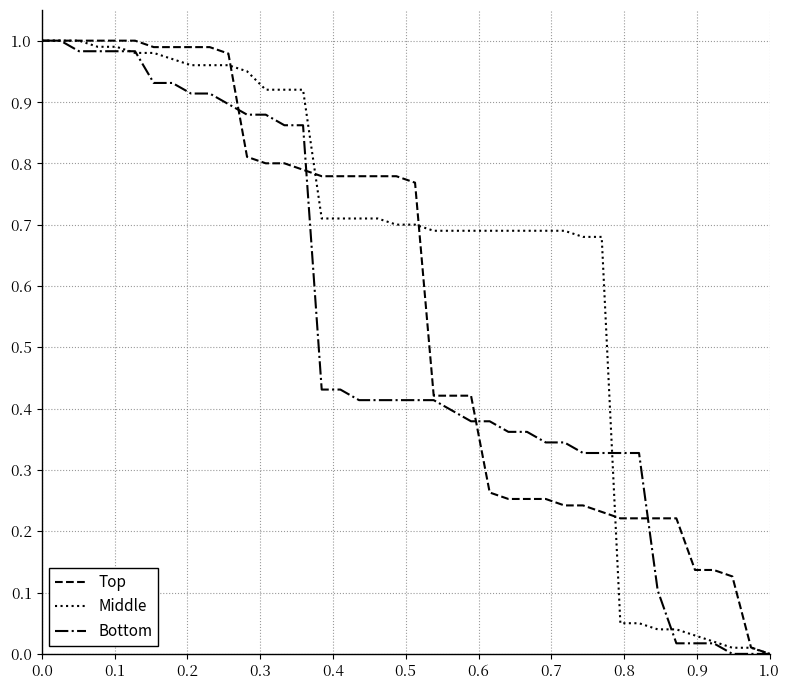

What are all the series names shown in the legend?

Top, Middle, Bottom